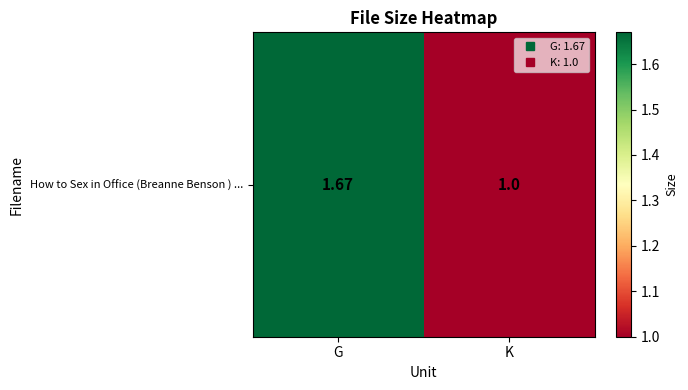

Rank the categories by value from lowest to highest.

K, G